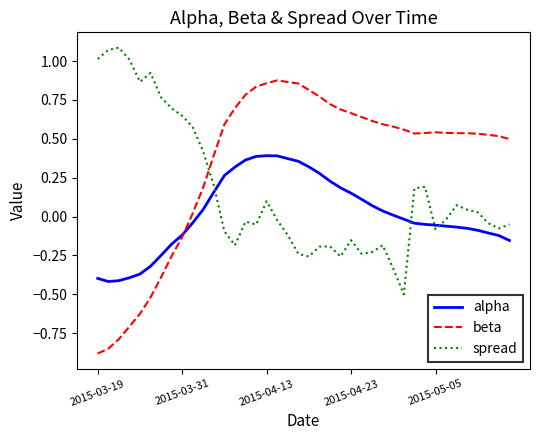

Rank the series by their maximum value, from highest to lowest.

spread, beta, alpha